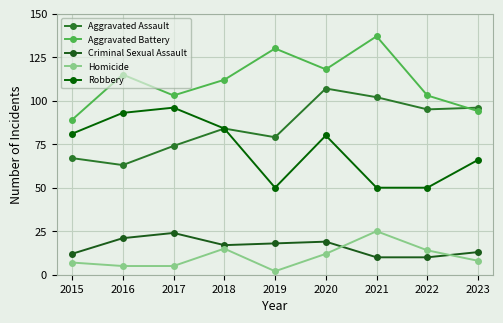

Rank the series at 2016 from highest to lowest value.

Aggravated Battery, Robbery, Aggravated Assault, Criminal Sexual Assault, Homicide